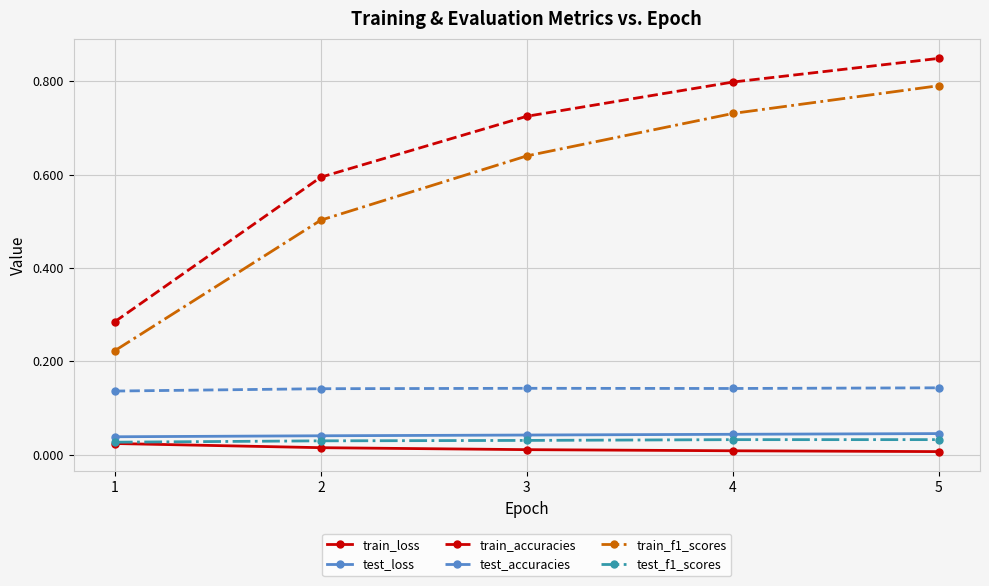

Which series changed the most between 1 and 2?

train_accuracies